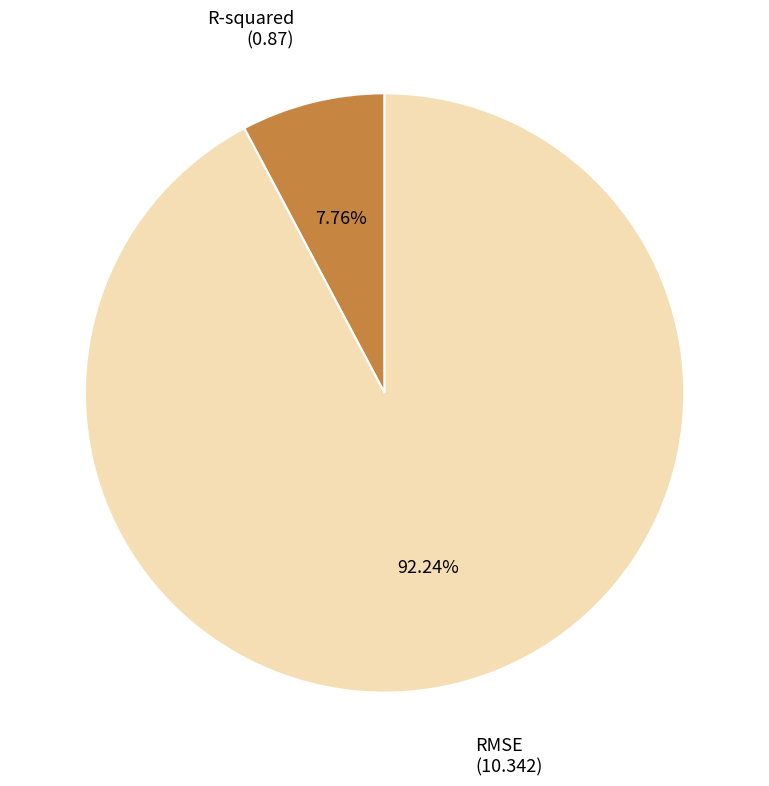

What percentage is NOT represented by RMSE?

7.8%